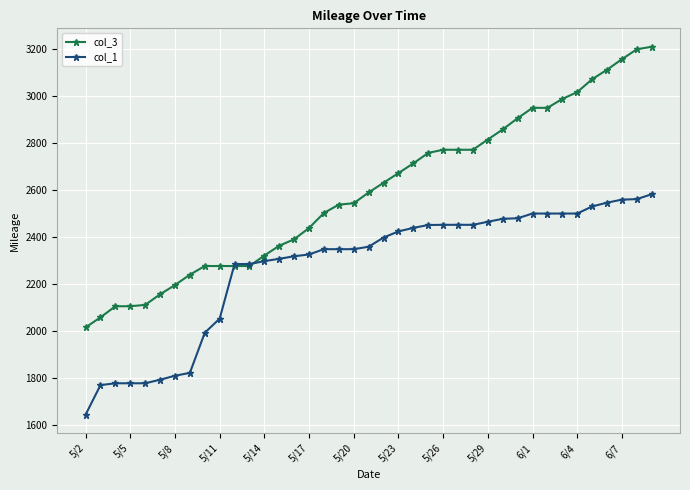

List the series in order of their peak value, highest first.

col_3, col_1